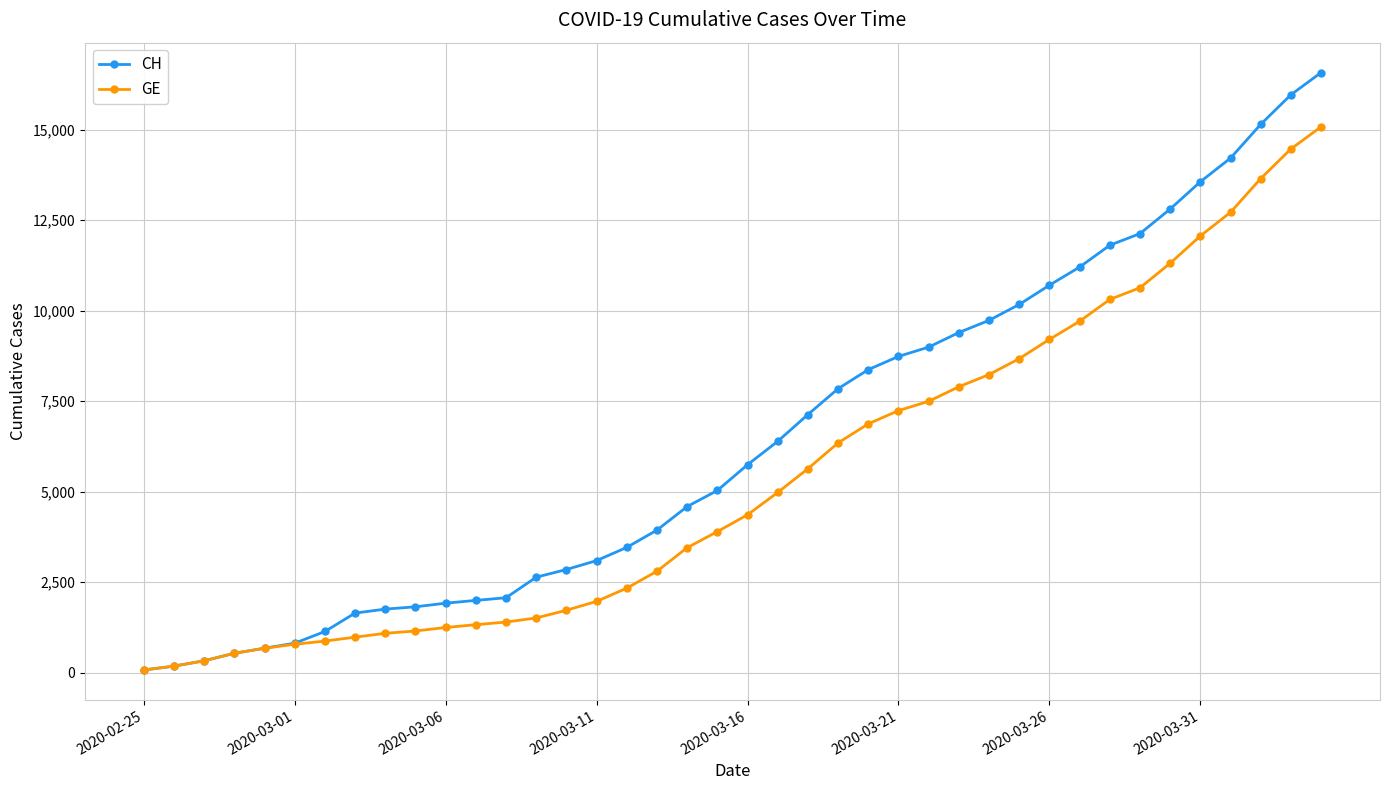

Which series has the largest total across all categories?

CH